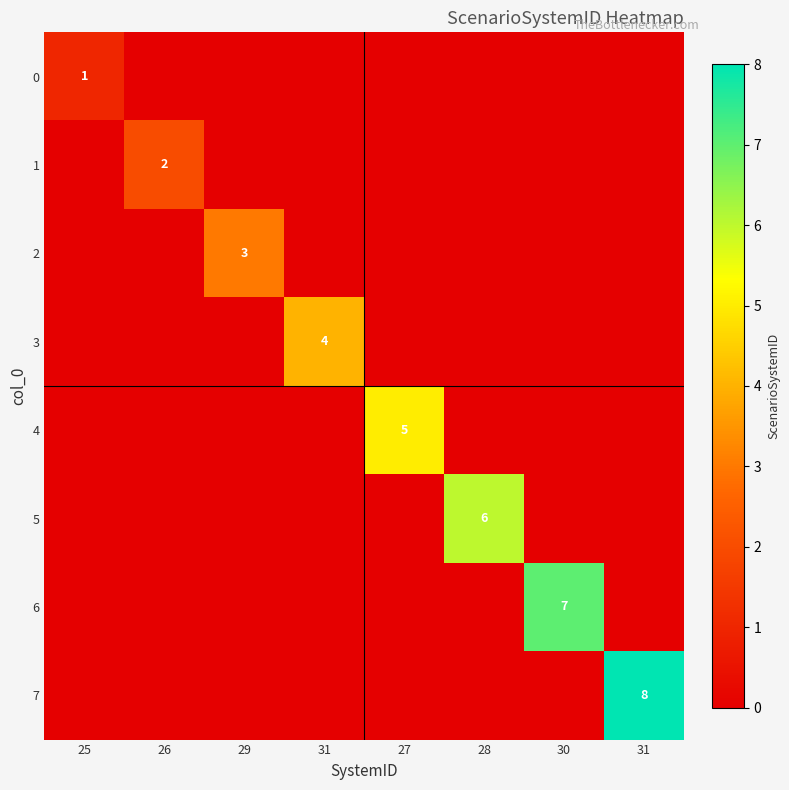

How many positive values does the 3 series have?

1